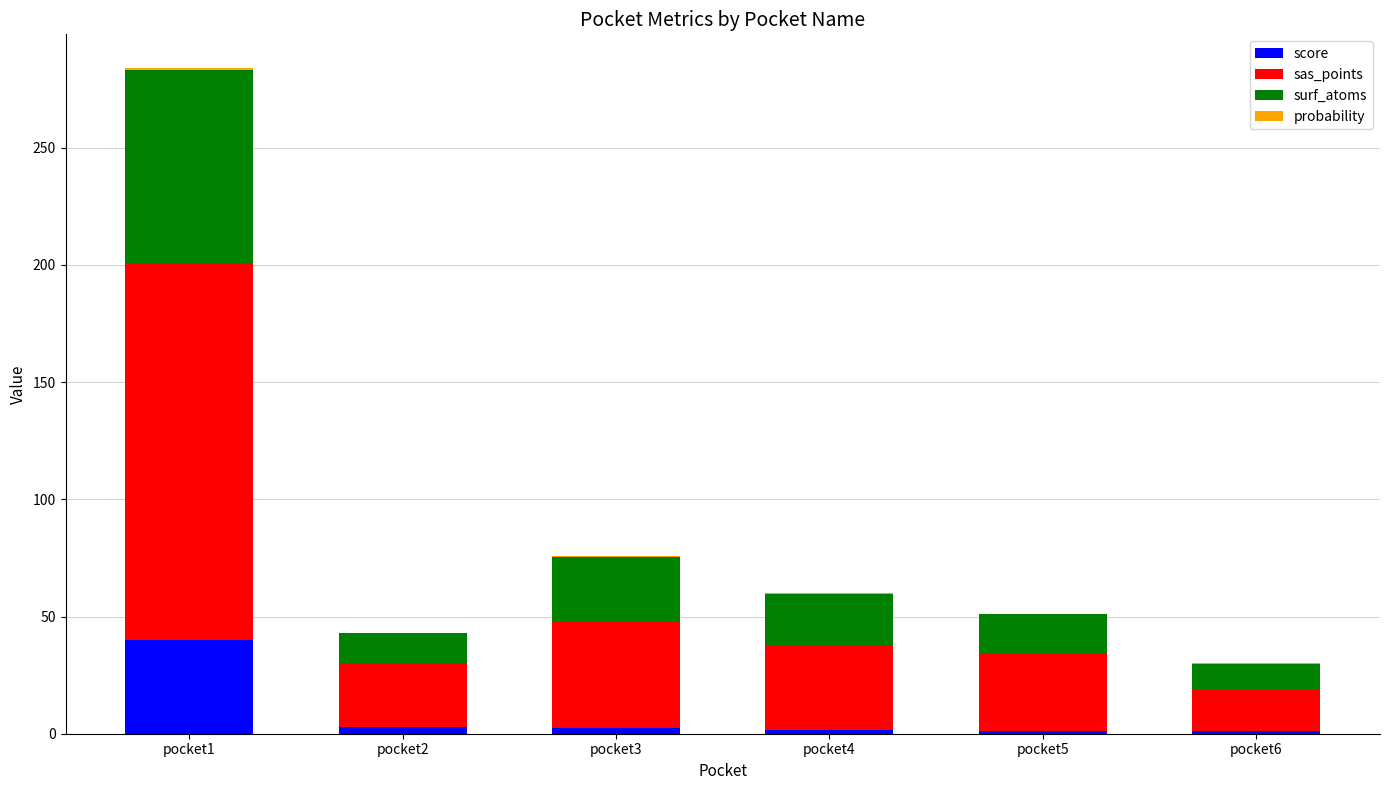

At which category is the sum across all series the highest?

pocket1